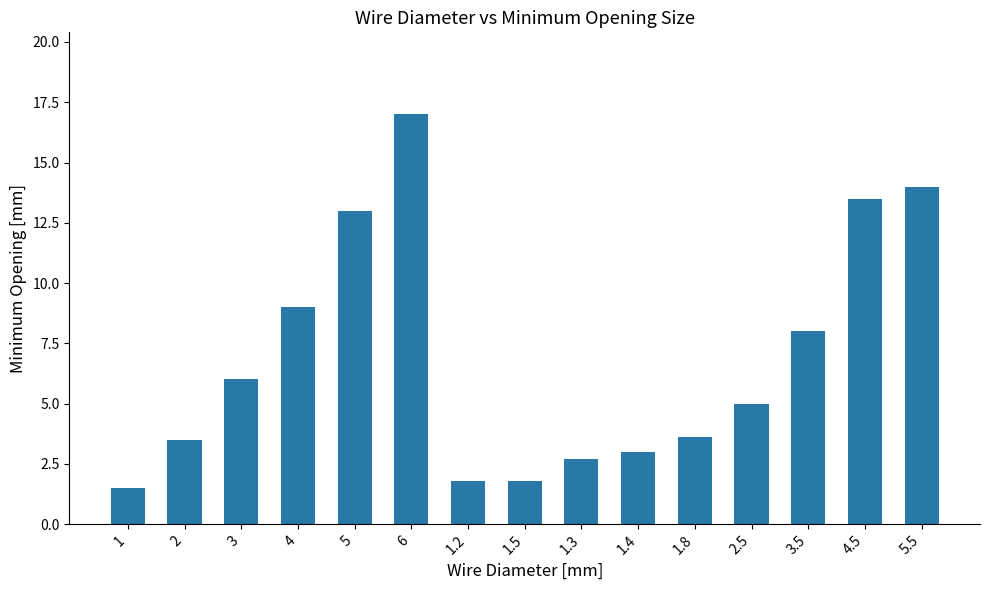

What value does the data have at 6?

17.0